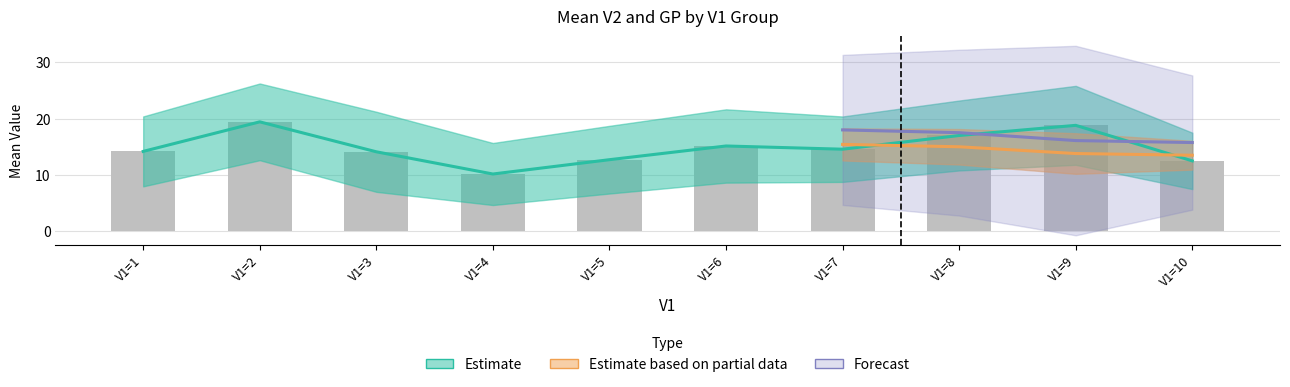

What is the maximum value shown in the chart?

19.4